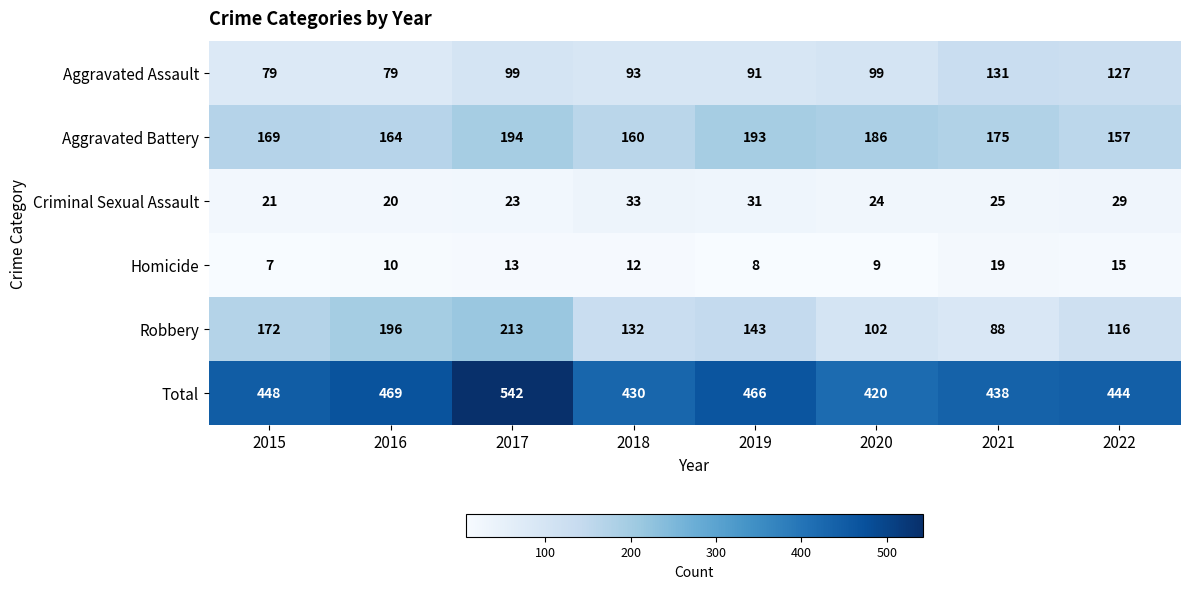

At 2018, list the series in order from smallest to largest.

Homicide, Criminal Sexual Assault, Aggravated Assault, Robbery, Aggravated Battery, Total